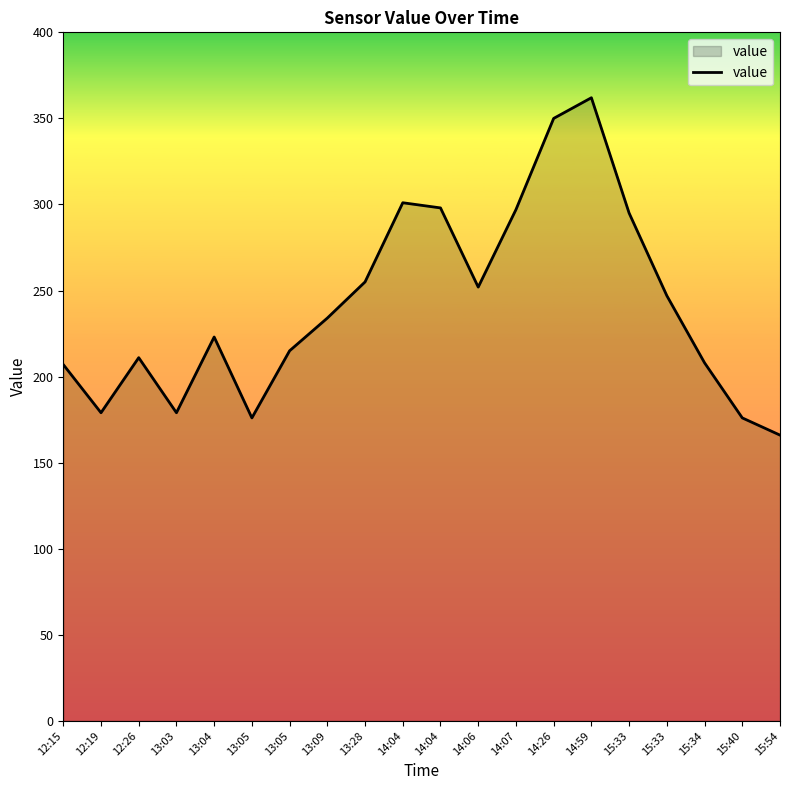

Which category has the lowest value across all series?

15:54